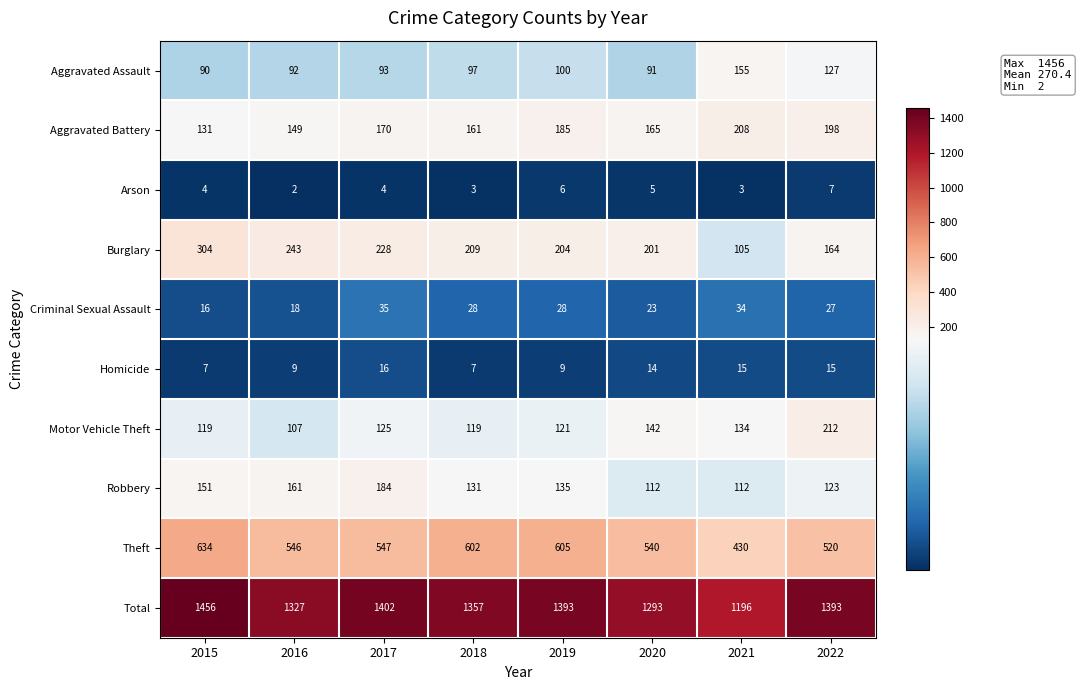

What is the greatest value displayed?

1456